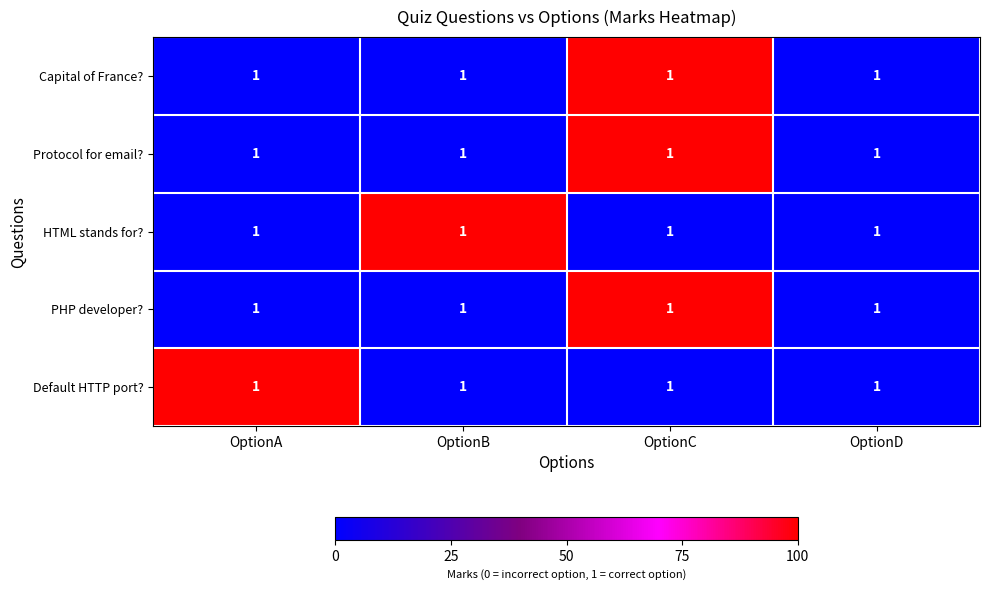

The value of Capital of France? at OptionB is 0. True or false?

True